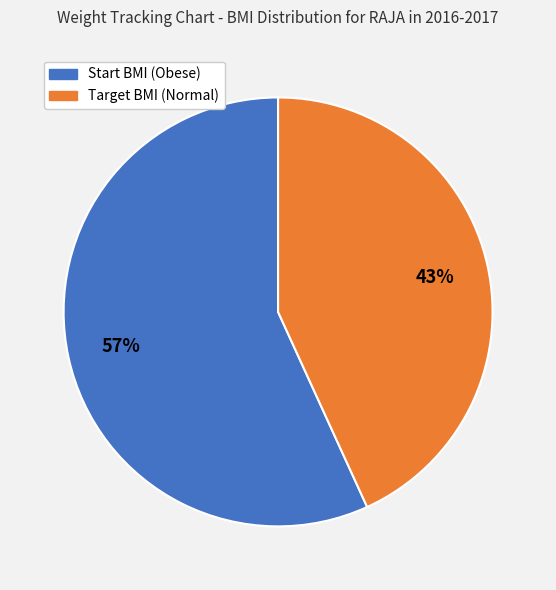

To the nearest percent, what is the average slice percentage?

50%